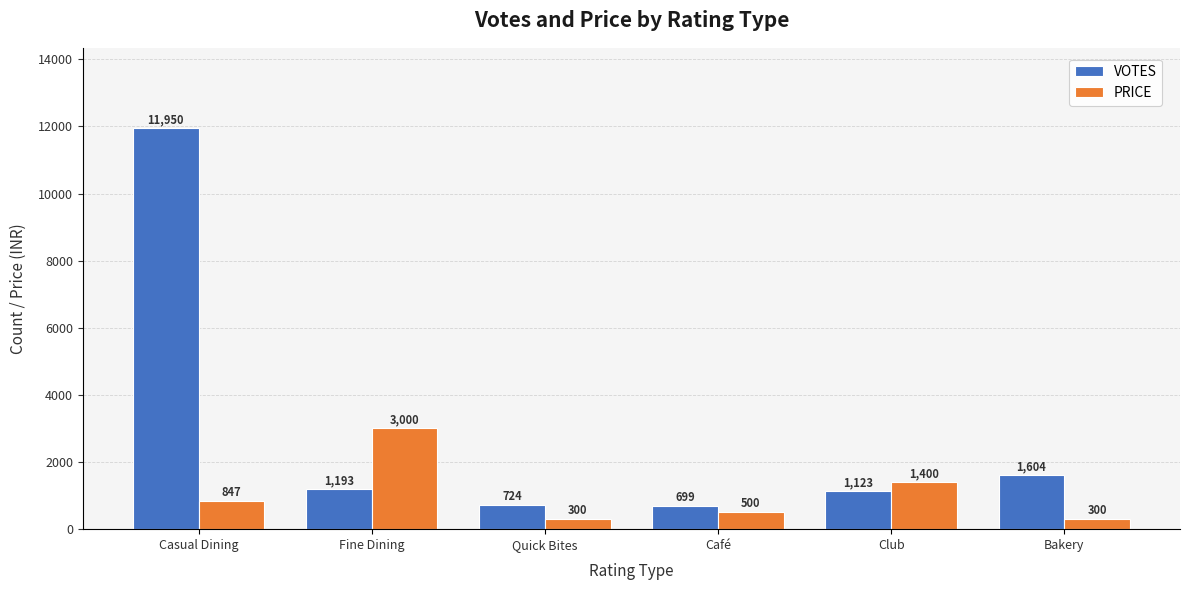

What is the value of the VOTES bar at the 4th from the left?

699